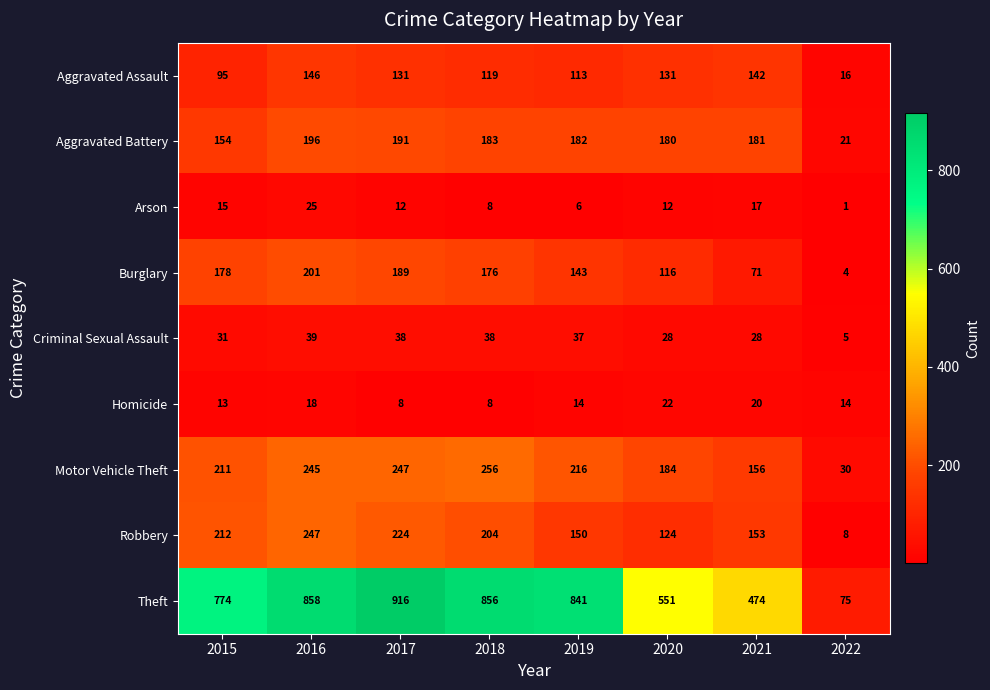

What is the maximum value shown in the chart?

916